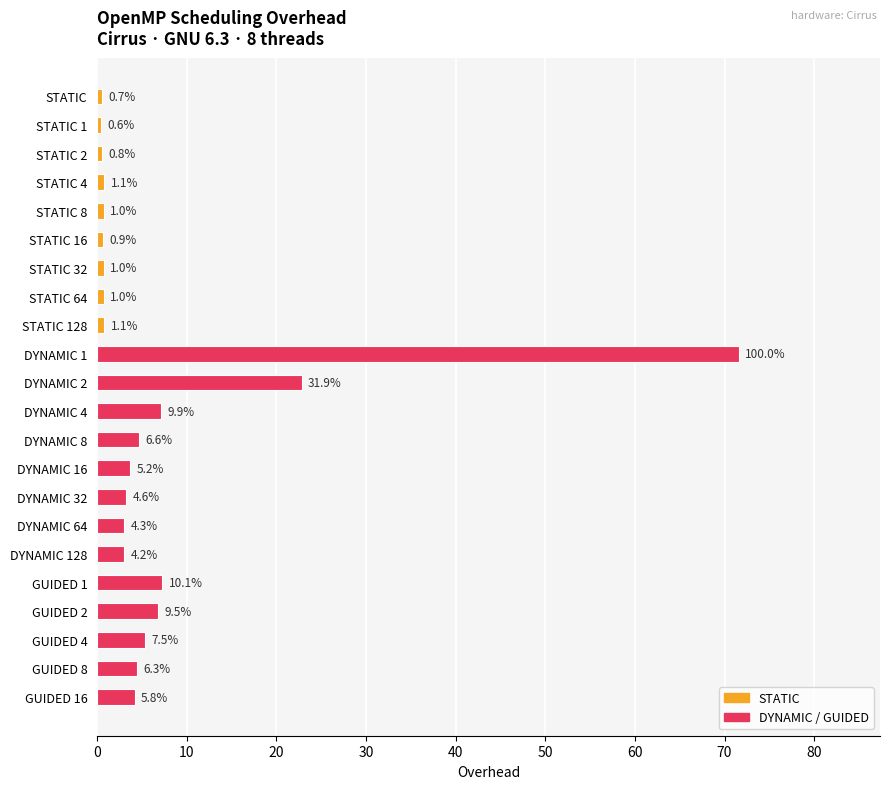

Does the chart contain any negative values?

No